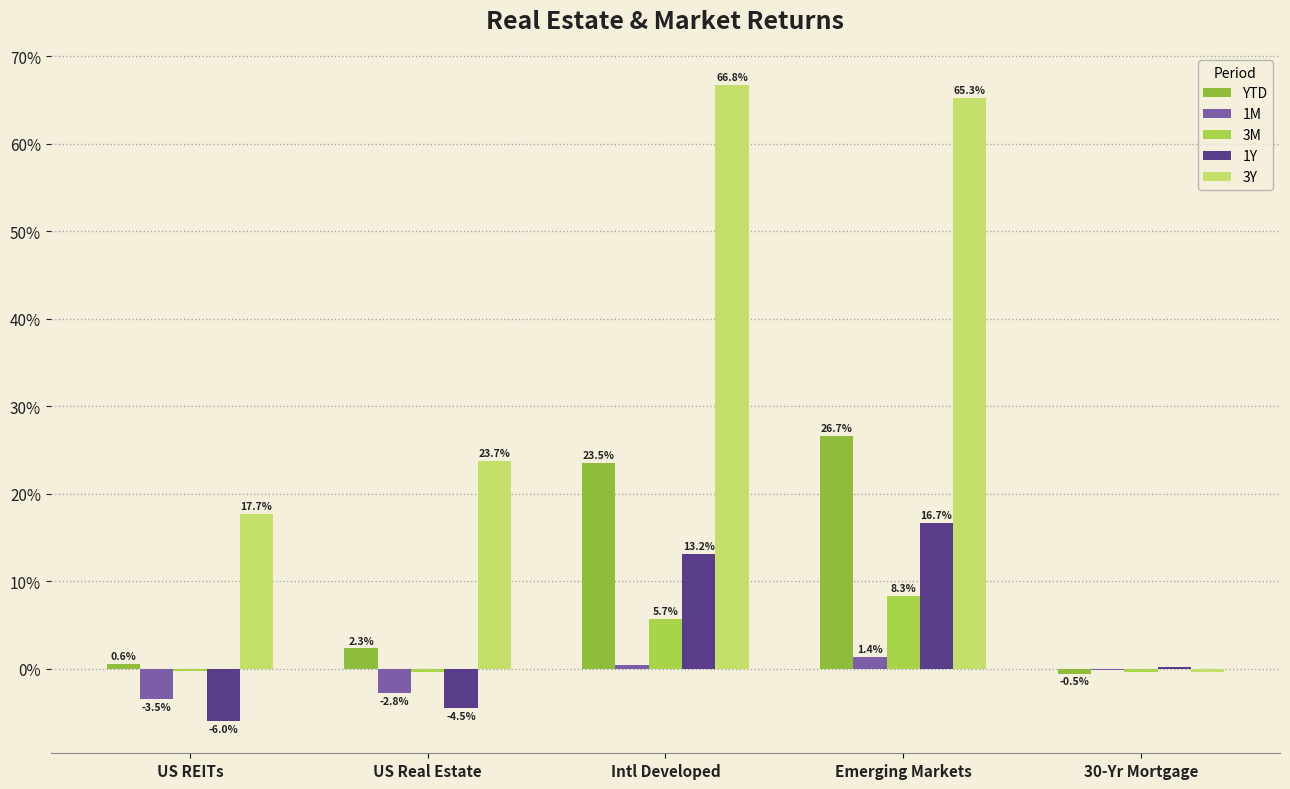

What is the label of the 4th bar from the right?

US Real Estate